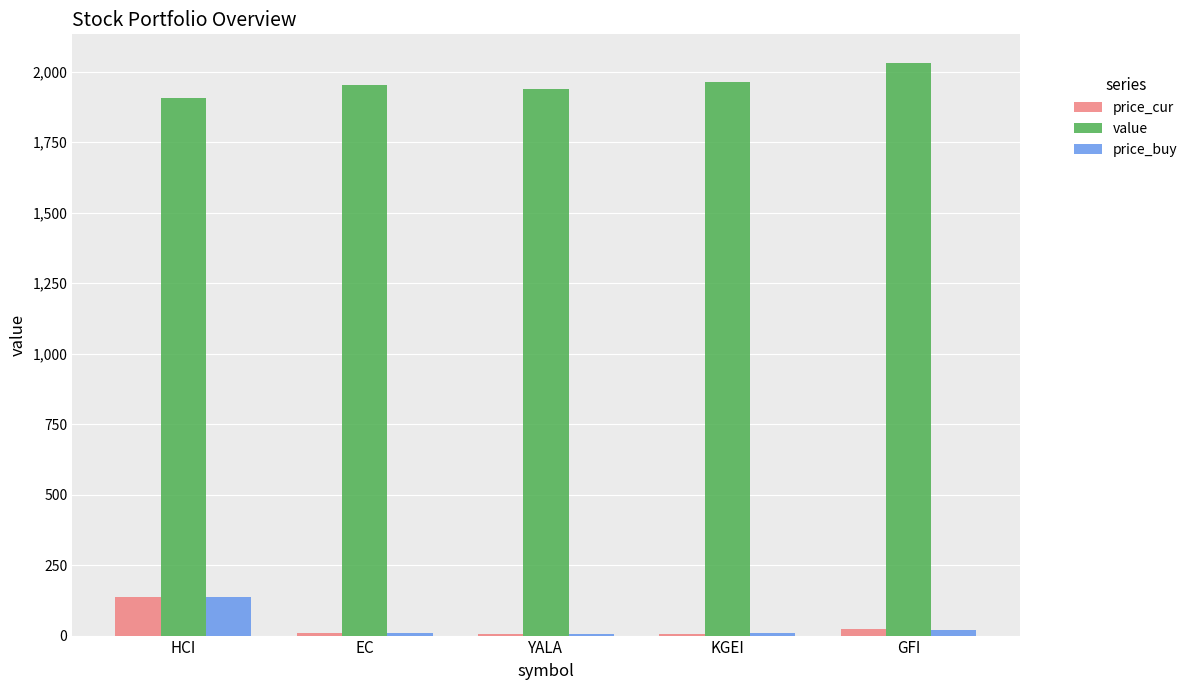

What is the total value across all series at HCI?

2181.2